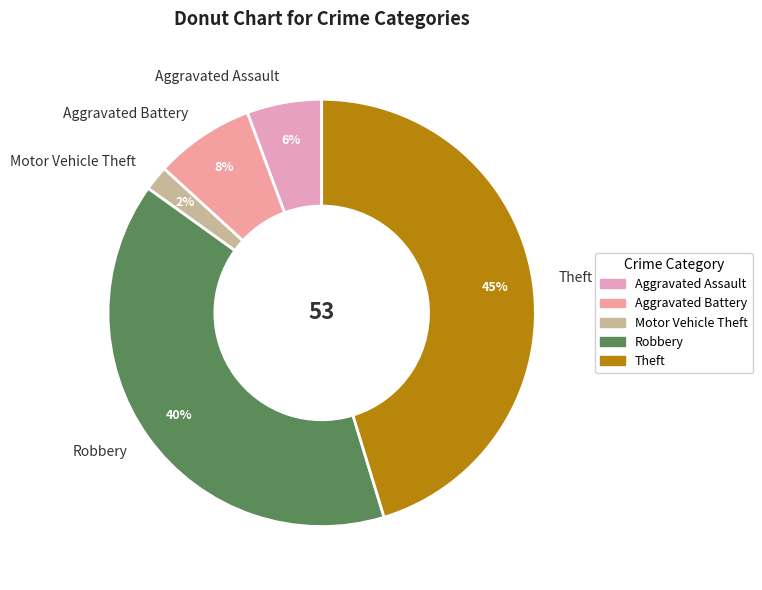

What is the smallest slice in the pie chart?

Motor Vehicle Theft